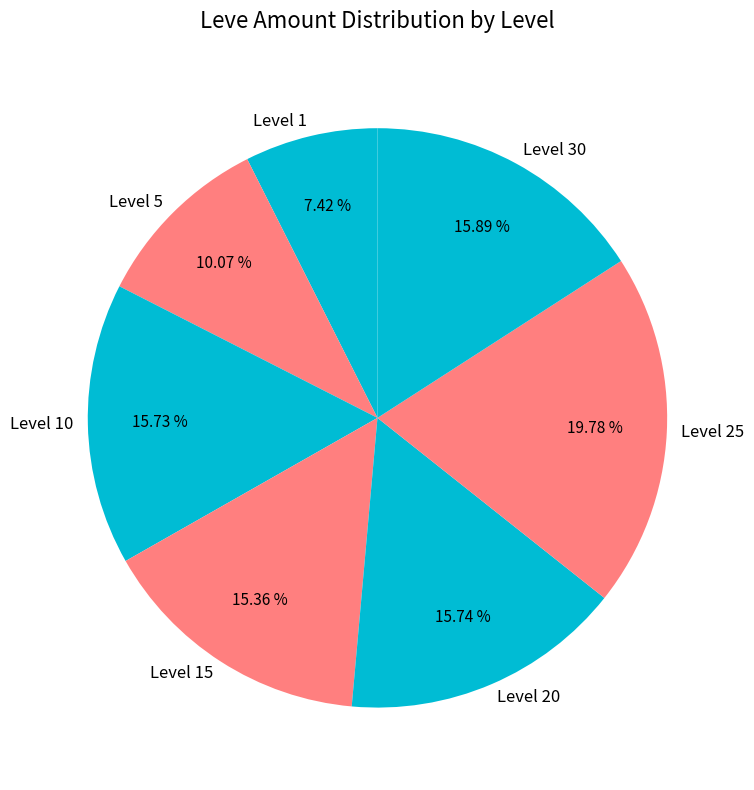

Approximately how many times larger is the value at Level 5 compared to Level 15?

0.7